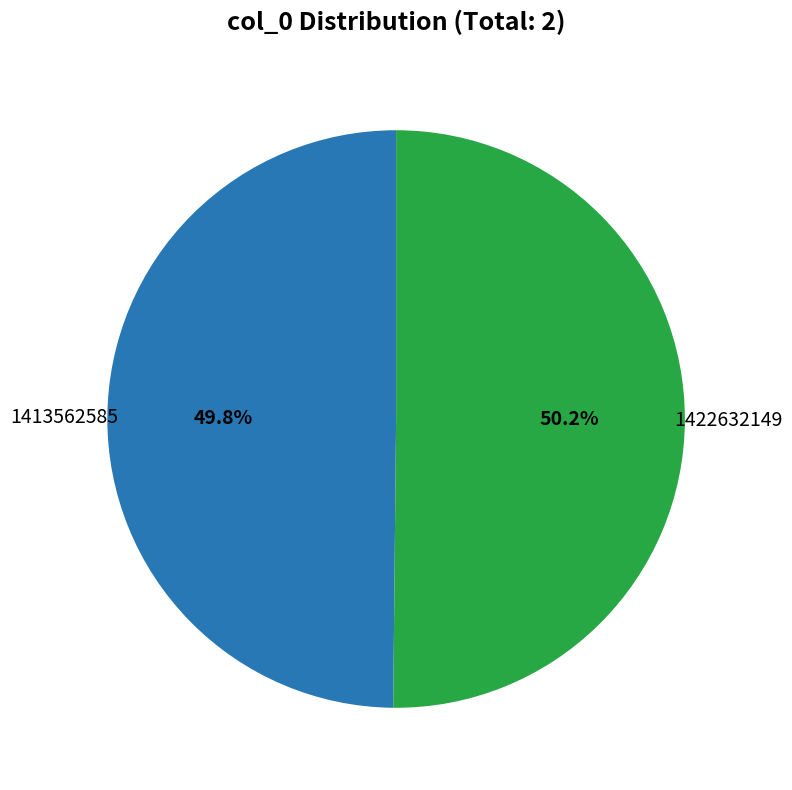

How many slices are in this pie chart?

2